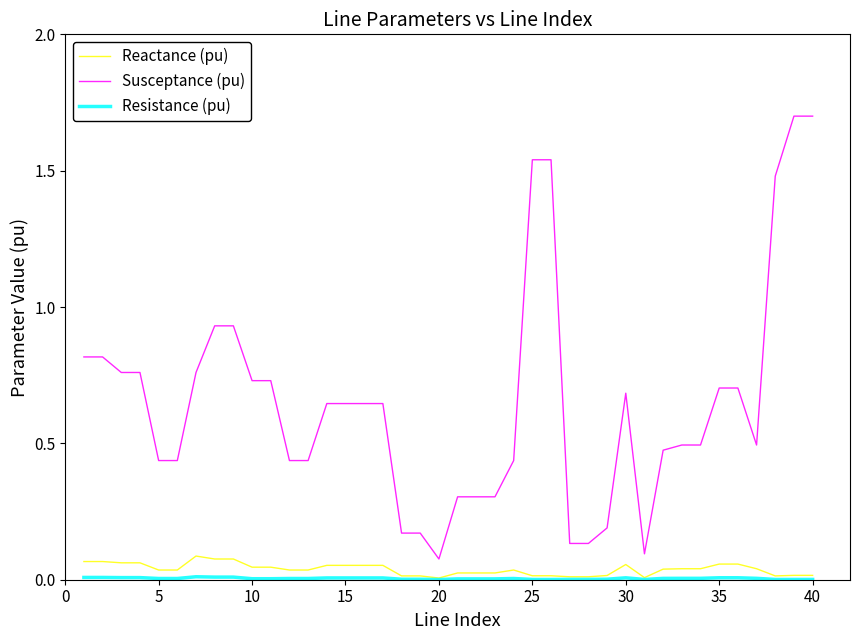

Which series has the widest spread of values?

Susceptance (pu)